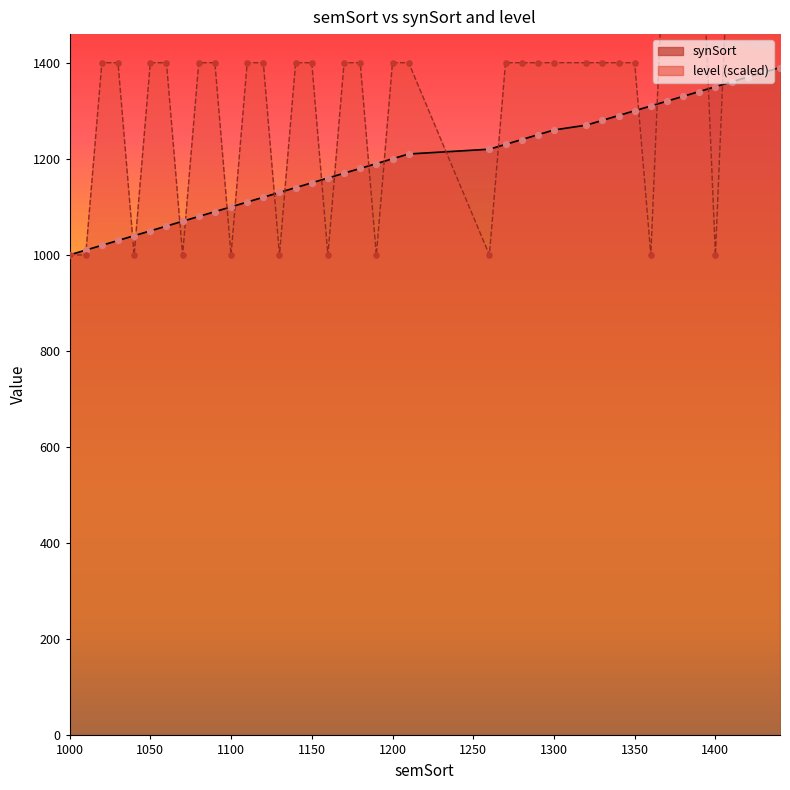

At how many categories does at least one series exceed 1591?

7